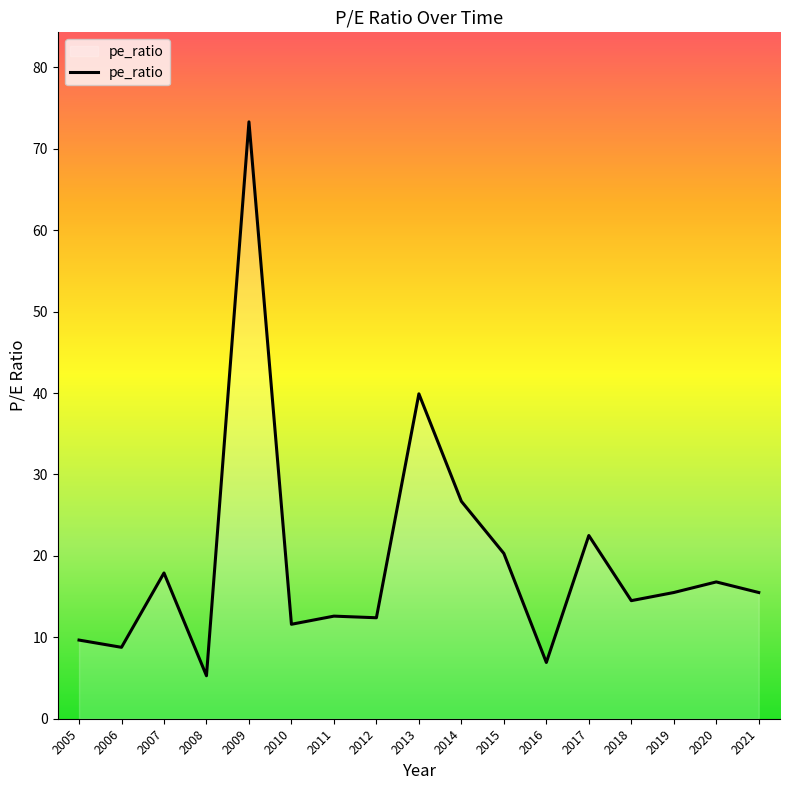

What is the ratio of the value at 2016 to the value at 2012?

0.6